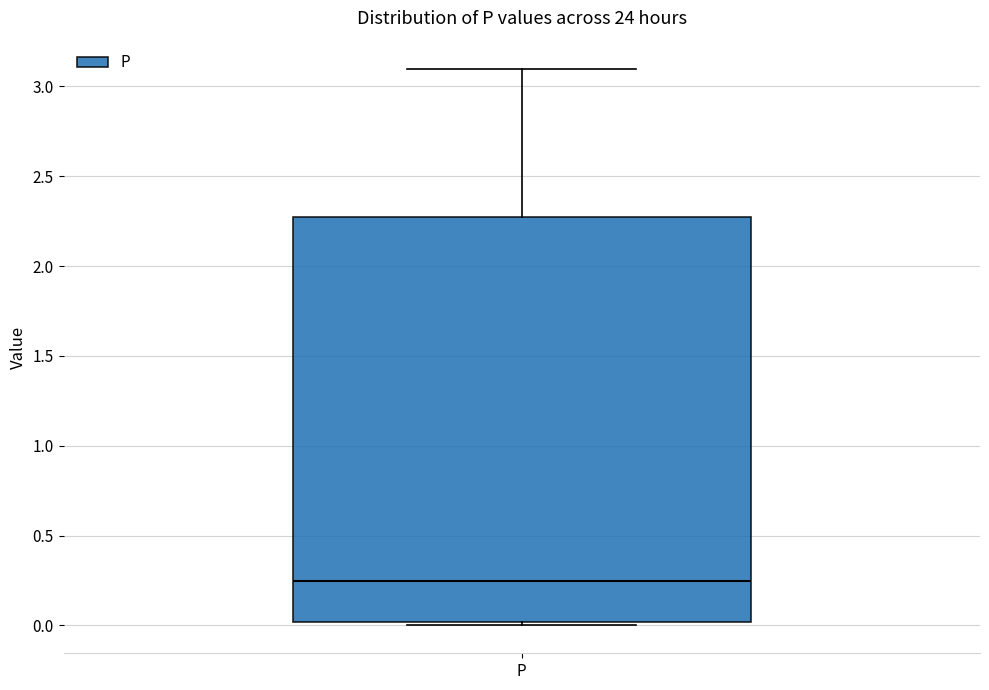

Where does the median line of the box for P sit on the y-axis? The values are not printed on the chart, so give them approximately, as read against the axis.

0.25